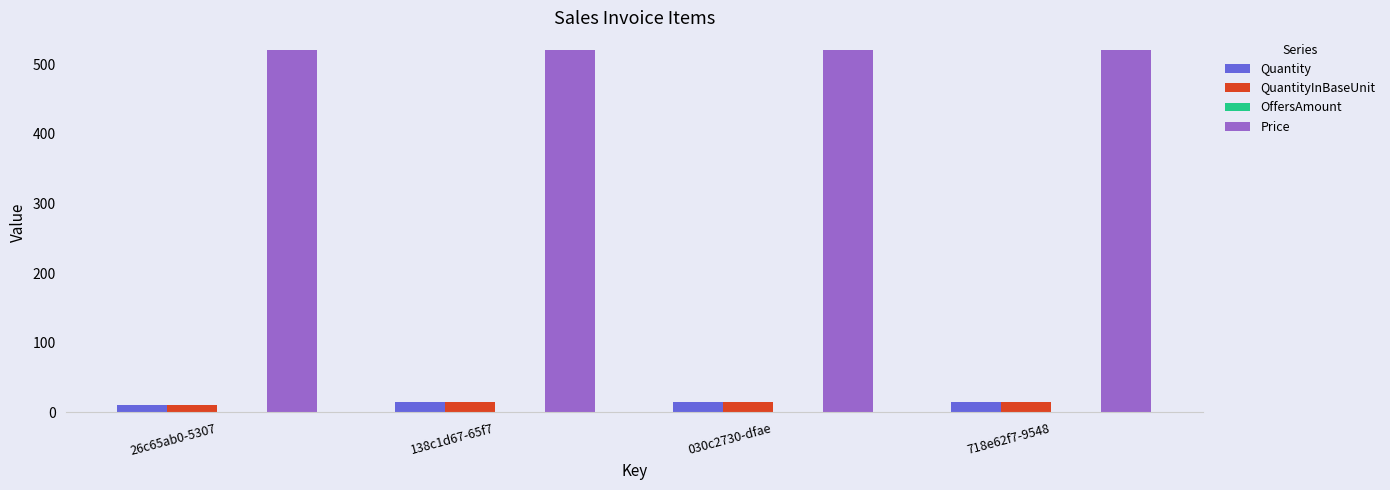

What is the sum of all QuantityInBaseUnit values?

55